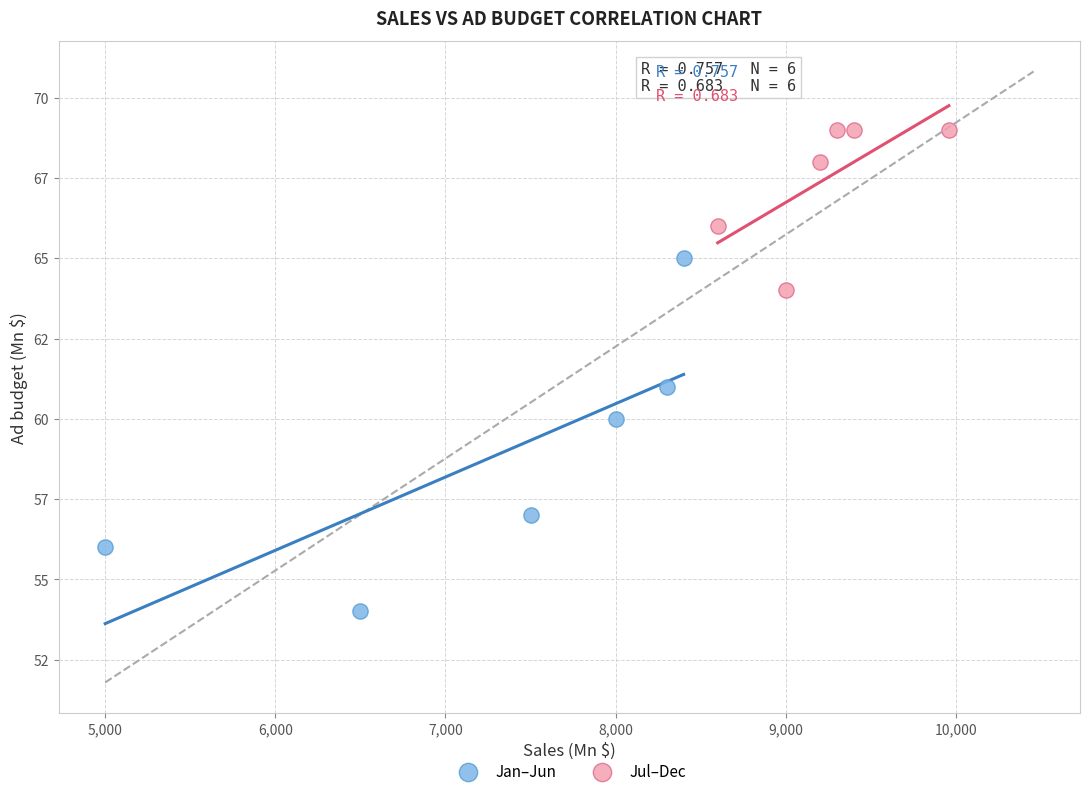

What are all the series names shown in the legend?

Jan–Jun, Jul–Dec